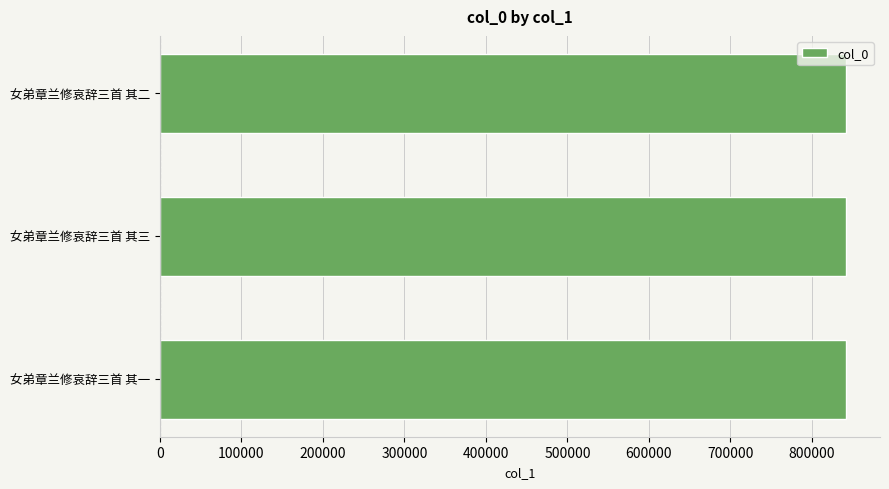

What is the ratio of the value at 女弟章兰修哀辞三首 其三 to the value at 女弟章兰修哀辞三首 其二?

1.0